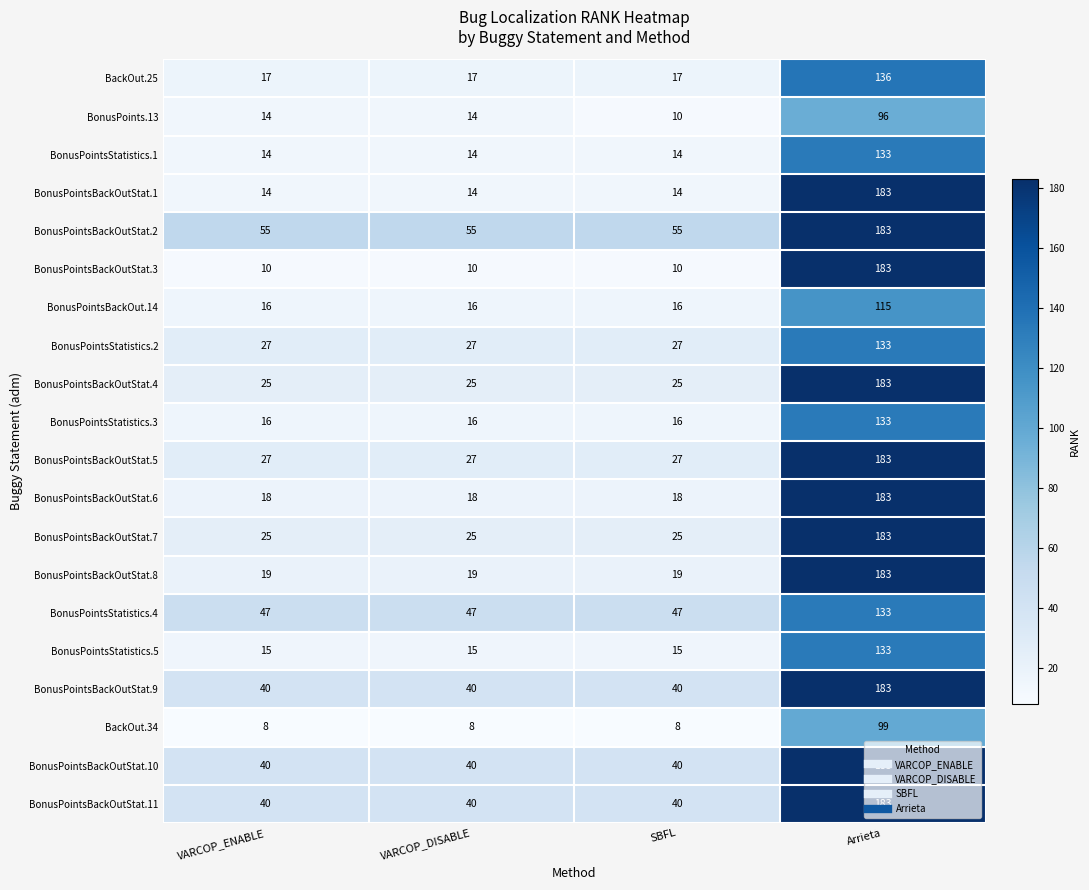

What is the difference between the maximum and second lowest values in the BonusPointsBackOutStat.11 series?

143